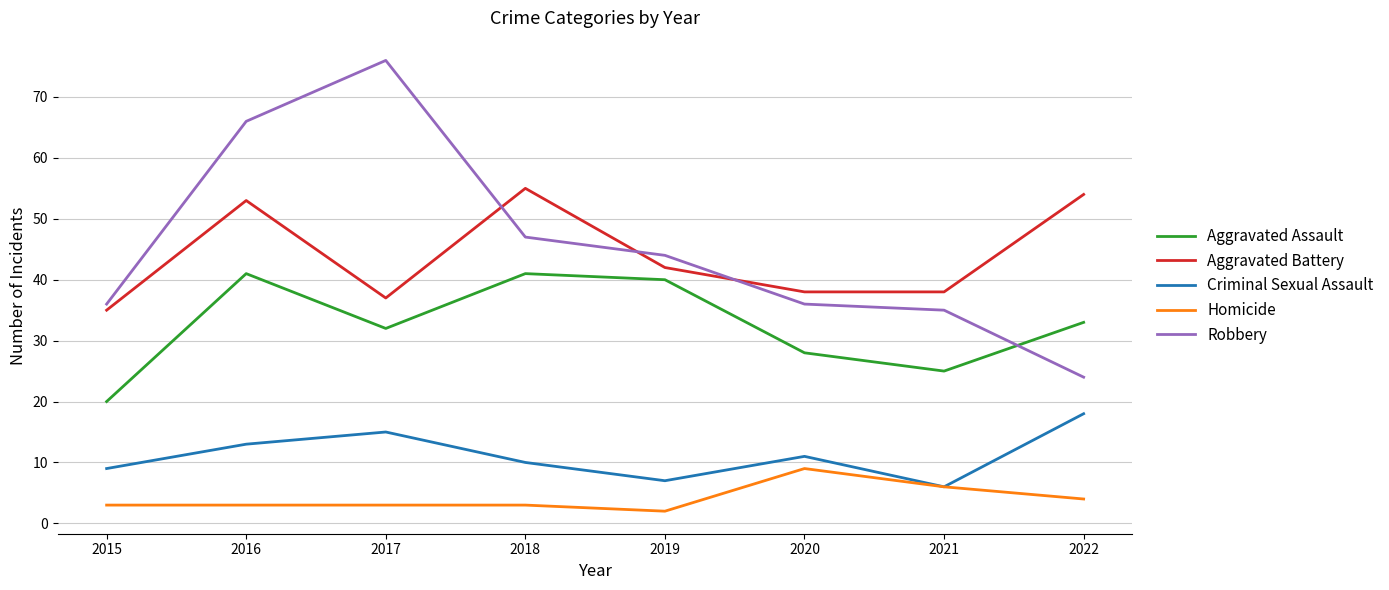

At which category does Aggravated Assault reach its first local peak?

2016